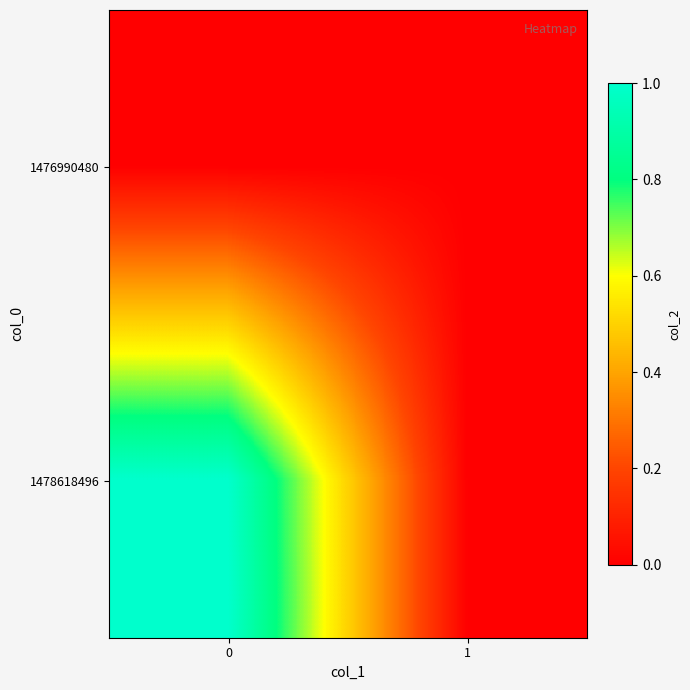

Reading right to left, list all the values displayed in this chart.

1476990480: 1=0	0=0
1478618496: 1=0	0=1